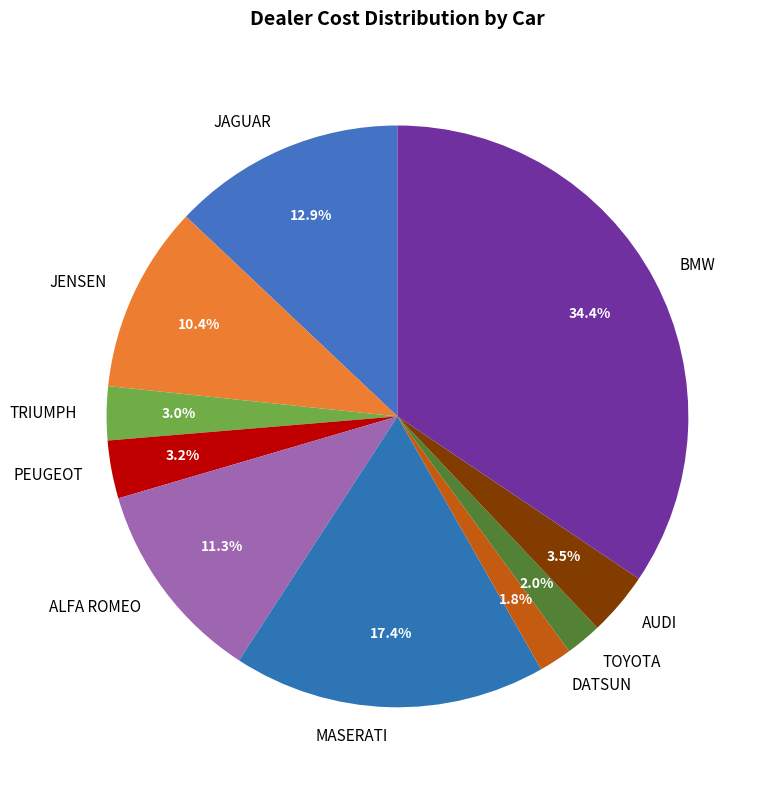

Count the number of slices in the pie.

10